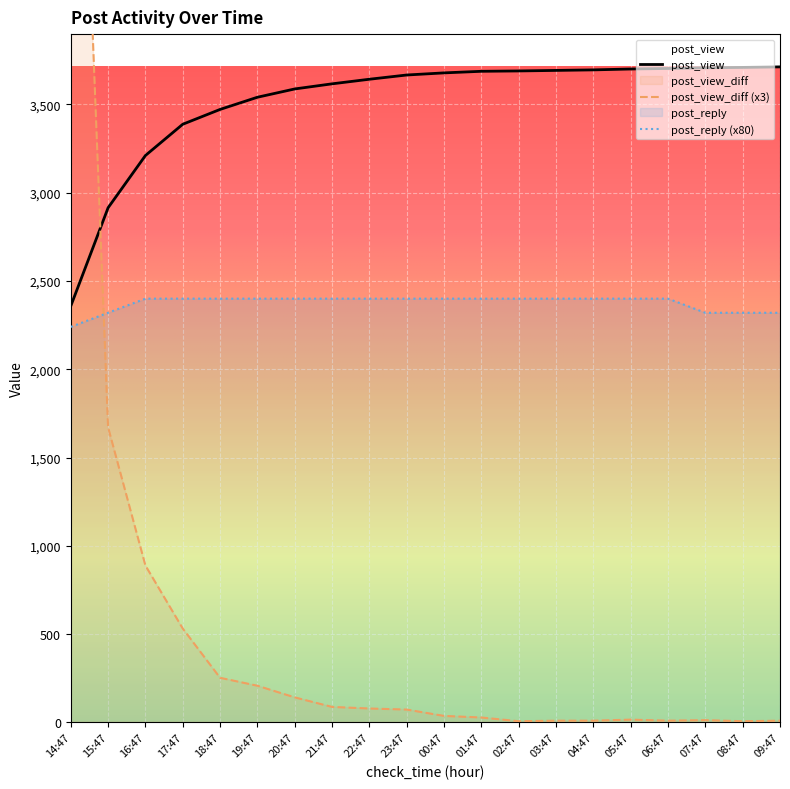

What are all the series names shown in the legend?

post_view, post_view_diff, post_reply